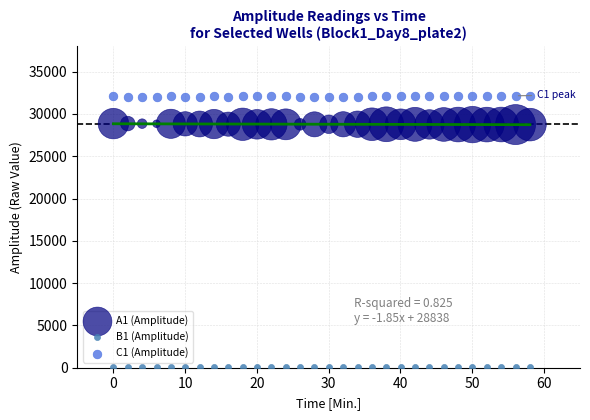

Across all data points, what is the range of Y values (max minus min)?

32092